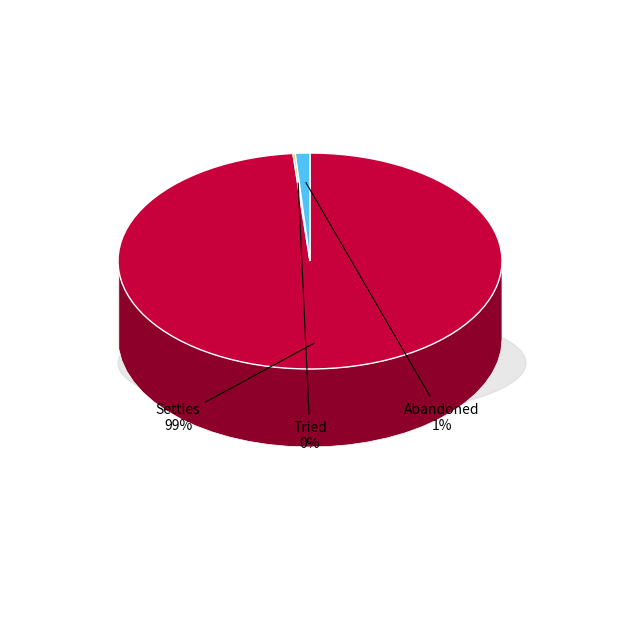

True or false: Tried accounts for 0% of the total.

True